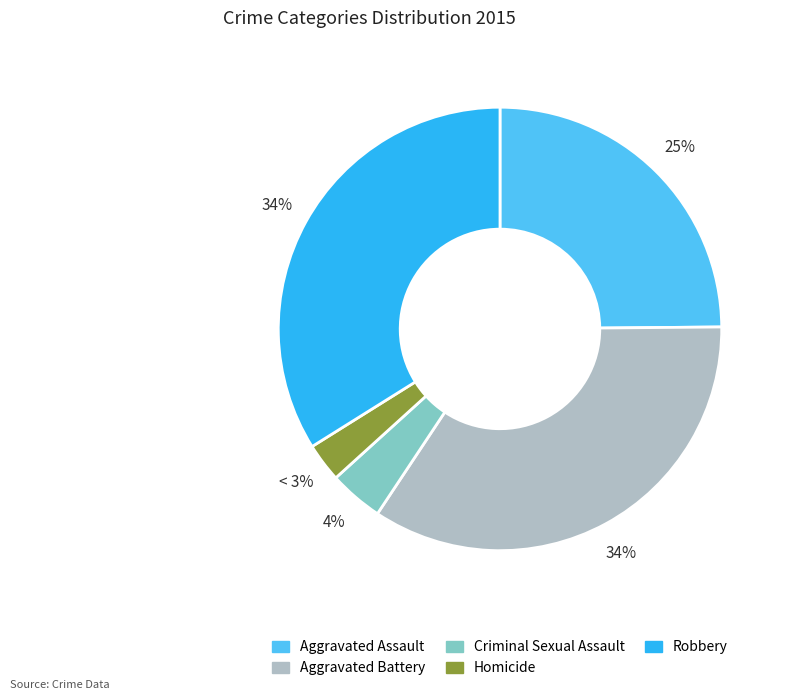

Is it true that Aggravated Assault is 13% of the pie?

False